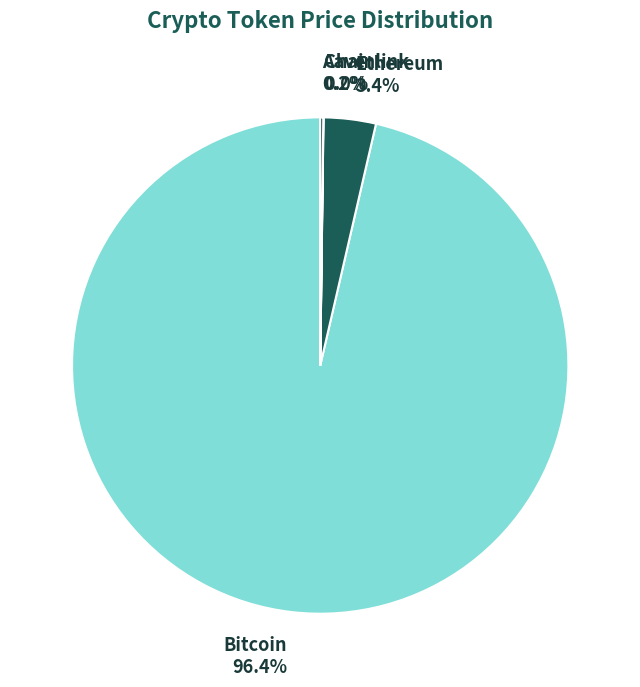

Is there a majority slice in this chart?

Yes